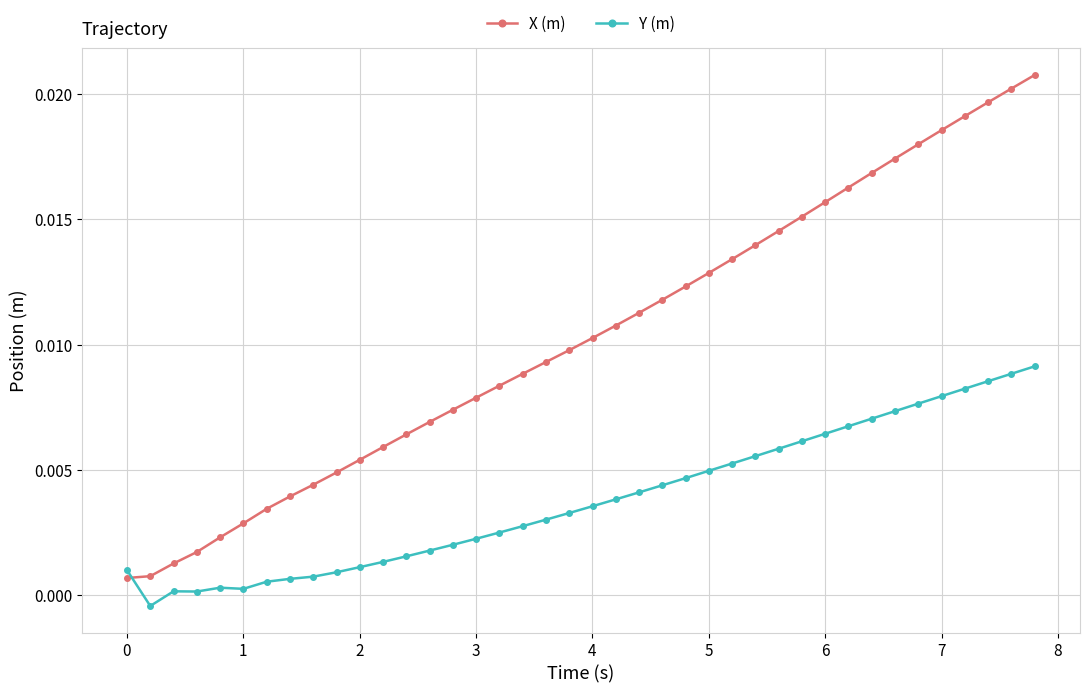

Which series ends up on top after the final intersection of X (m) and Y (m)?

X (m)